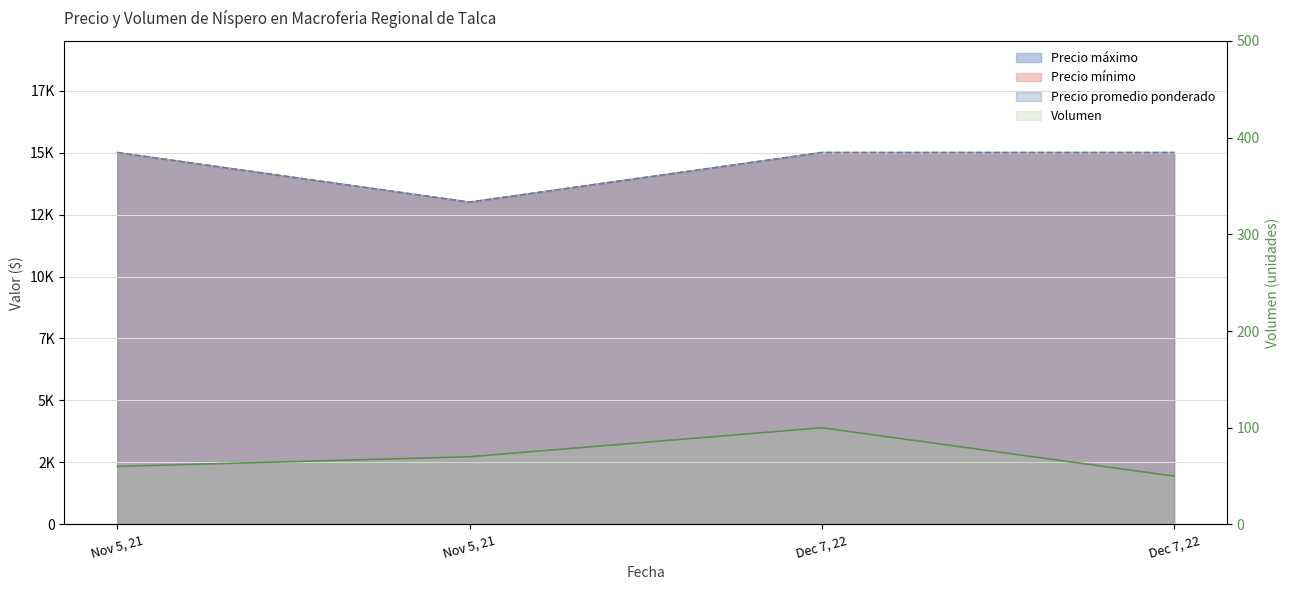

The value at Dec 7, 22 is 26. True or false?

False